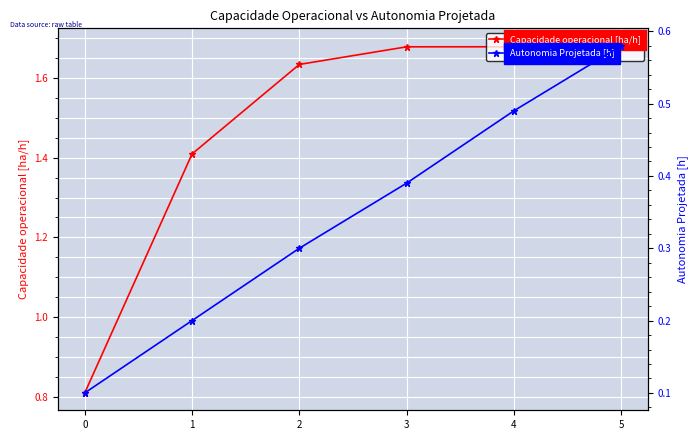

What is the difference between the highest and lowest values at 1?

1.2